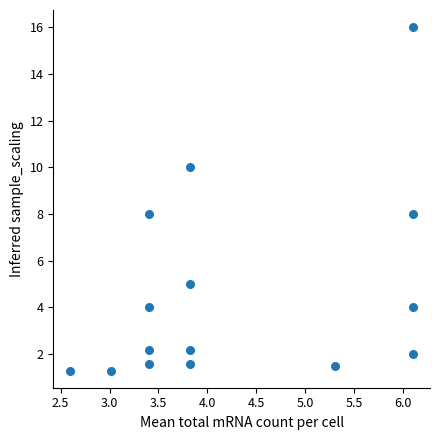

What is the range of Y values (max minus min)?

14.7